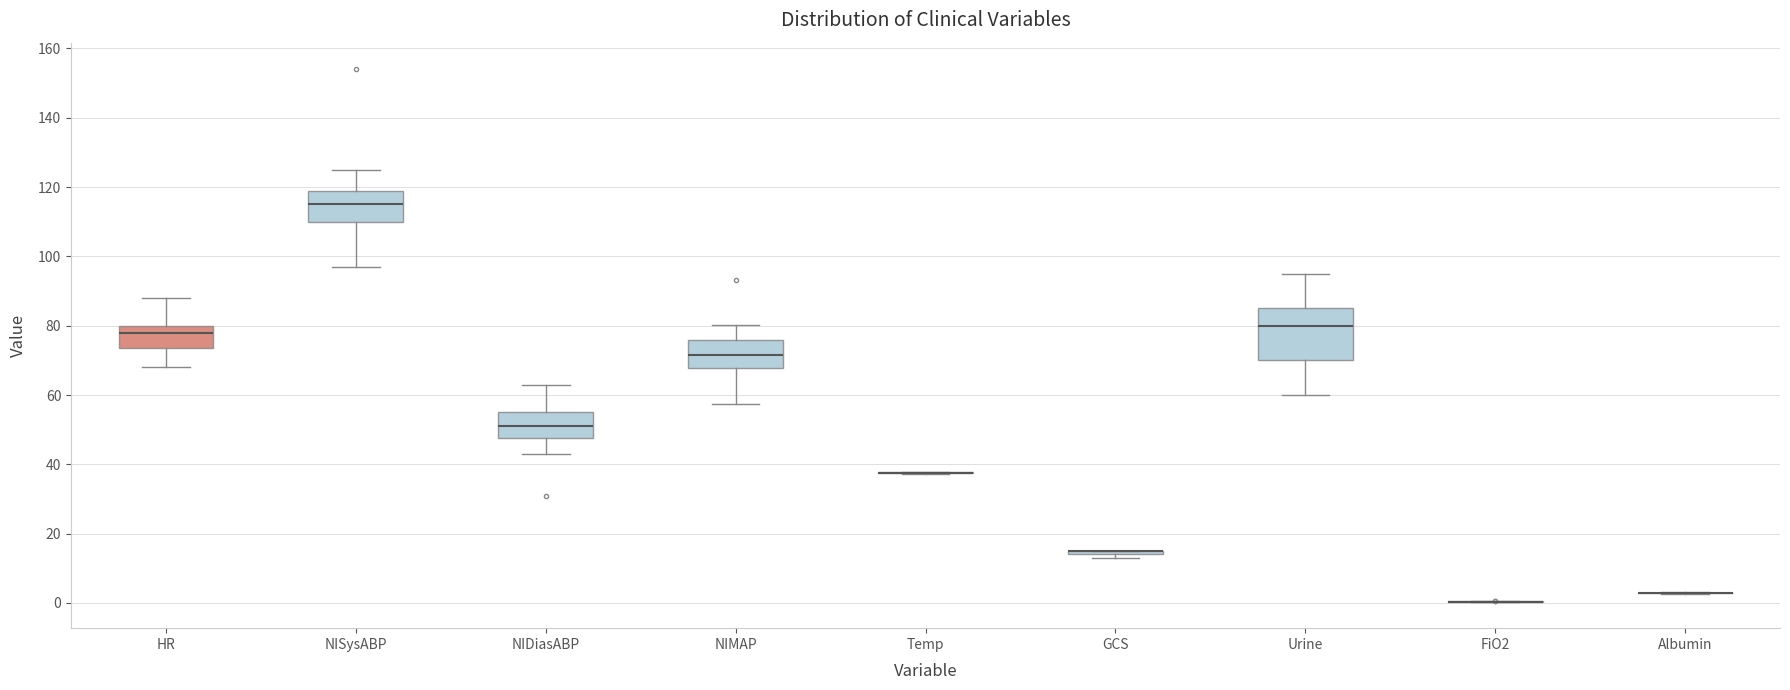

Reading left to right, transcribe this box plot: for each box, give where its median line is, the range the box spans, and where its two whiskers end, as read against the y-axis. The values are not printed on the chart, so give them approximately, as read against the axis.

HR: median 78, box 74 to 80, whiskers 68 to 88
NISysABP: median 116, box 110 to 120, whiskers 98 to 126
NIDiasABP: median 52, box 48 to 56, whiskers 44 to 64
NIMAP: median 72, box 68 to 76, whiskers 58 to 80
Temp: box collapsed to a line at 38, whiskers 38 to 38
GCS: box collapsed to a line at 16, whiskers 14 to 16
Urine: median 80, box 70 to 86, whiskers 60 to 96
FiO2: box collapsed to a line at 0, whiskers 0 to 0
Albumin: box collapsed to a line at 2, whiskers 2 to 4